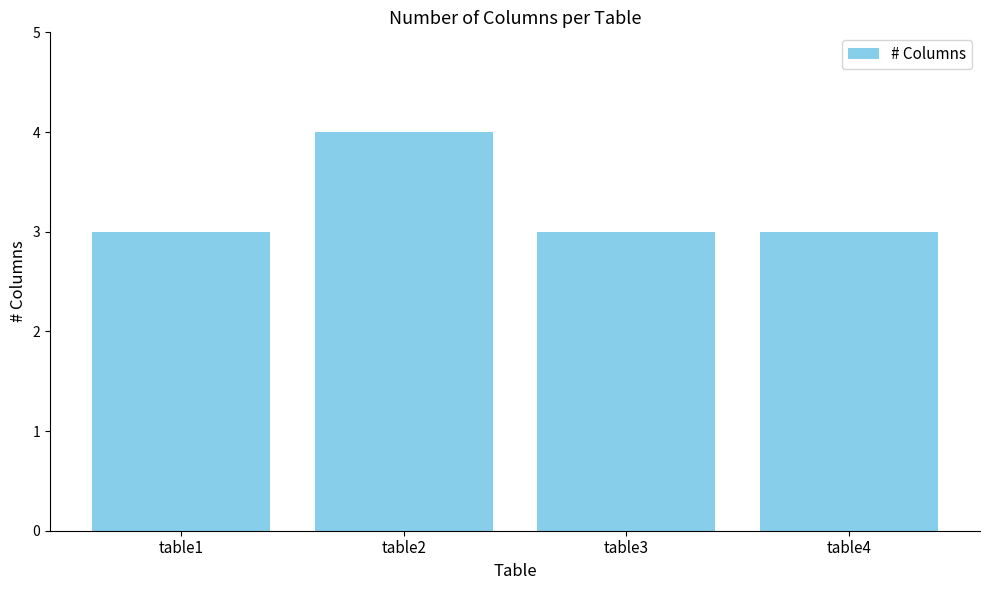

What is the average value?

3